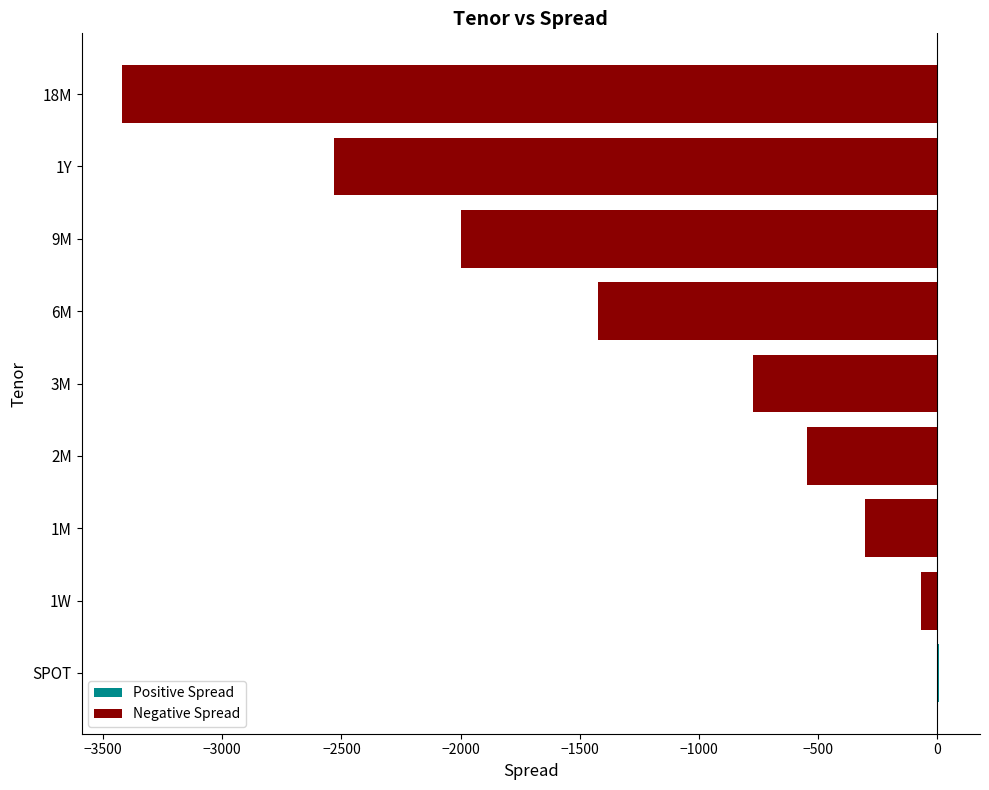

What is the sum of all Positive Spread values?

7.1